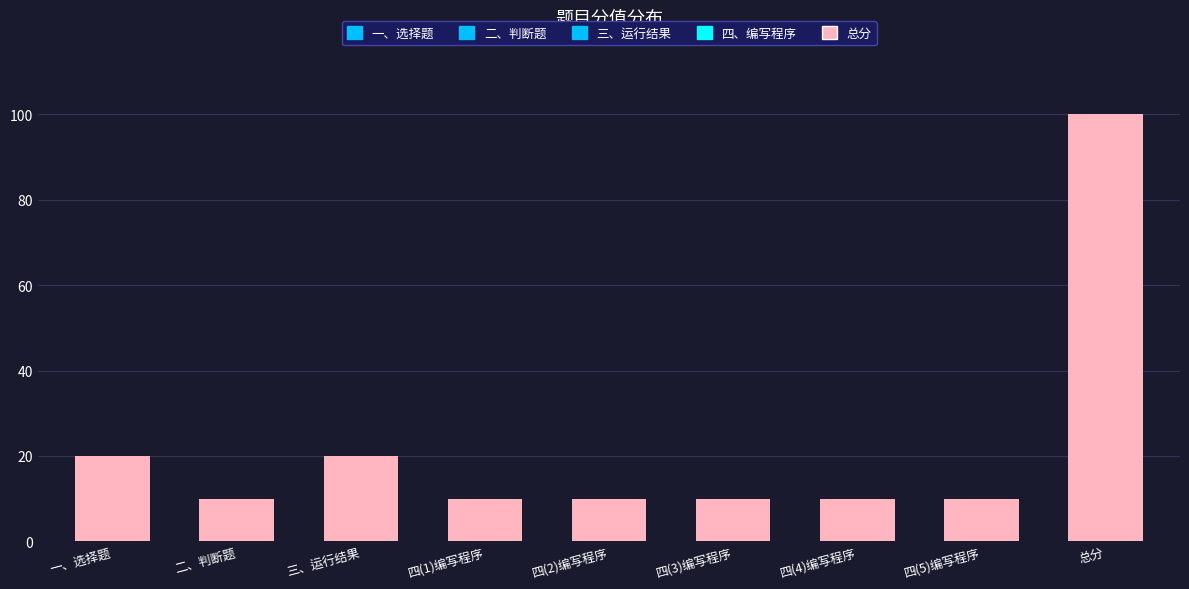

Is it true that the value at 一、选择题 is 36?

False